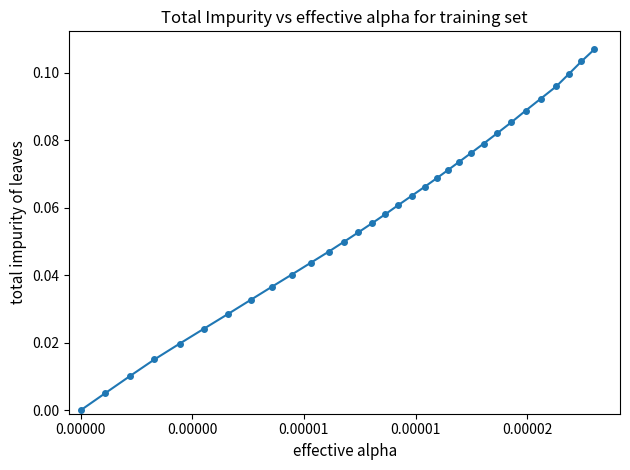

True or false: there are more than 1 points higher than both neighbors.

False